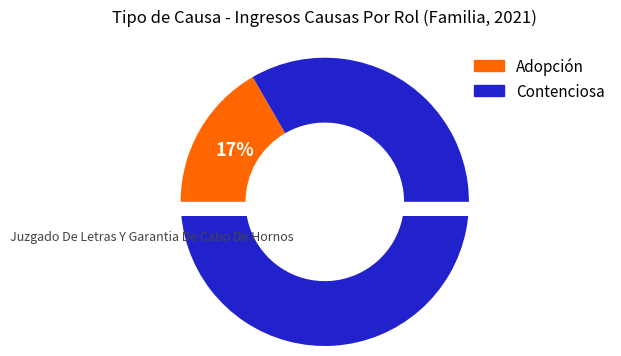

What percentage do Adopción and Contenciosa together represent?

100.0%